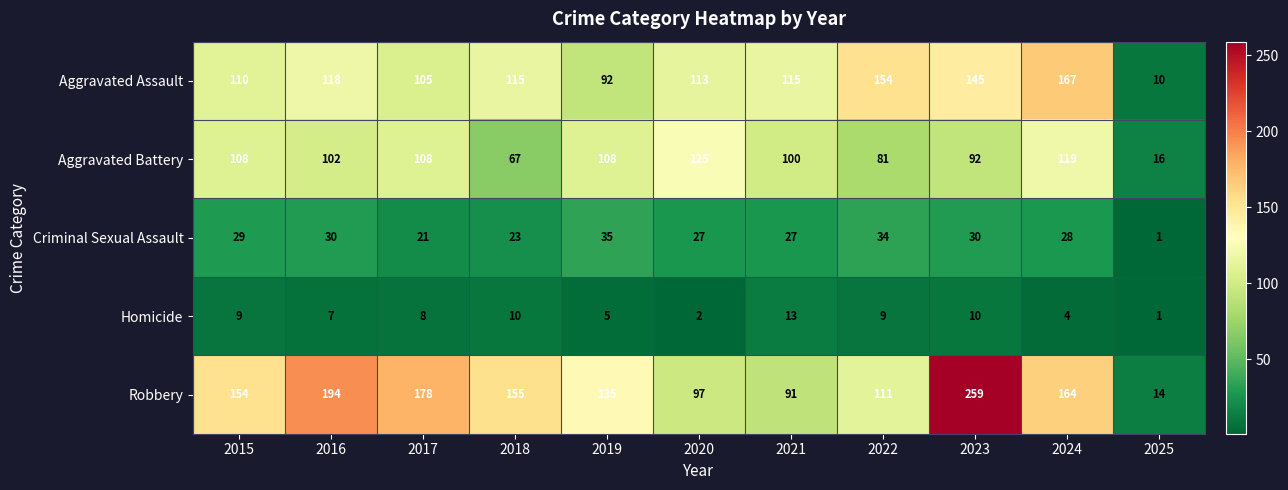

What is the sum of all Robbery values?

1552